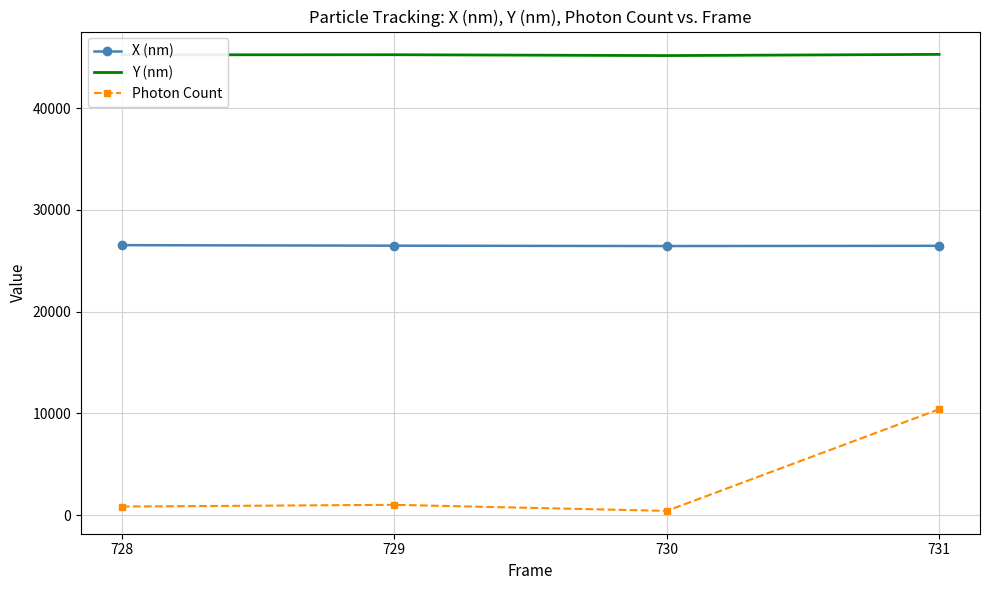

At which category is the sum across all series the highest?

731